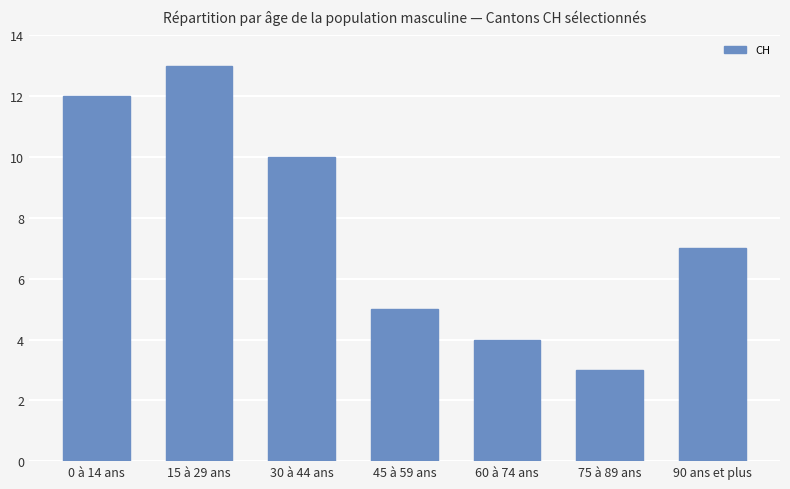

Is it true that the value at 15 à 29 ans is 13?

True